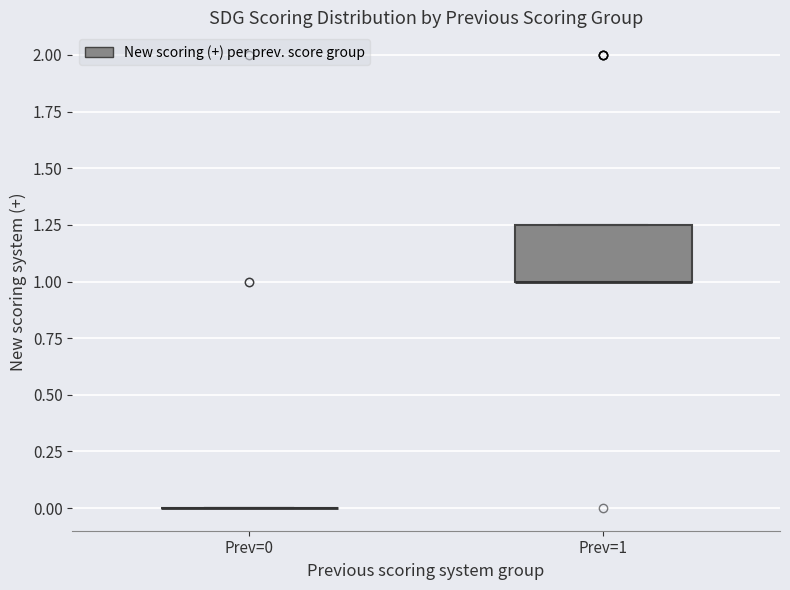

Reading left to right, transcribe this box plot: for each box, give where its median line is, the range the box spans, and where its two whiskers end, as read against the y-axis. The values are not printed on the chart, so give them approximately, as read against the axis.

Prev=0: box collapsed to a line at 0.00, whiskers 0.00 to 0.00
Prev=1: median 1.00 (drawn on the box's lower edge), box 1.00 to 1.25, whiskers 1.00 to 1.25